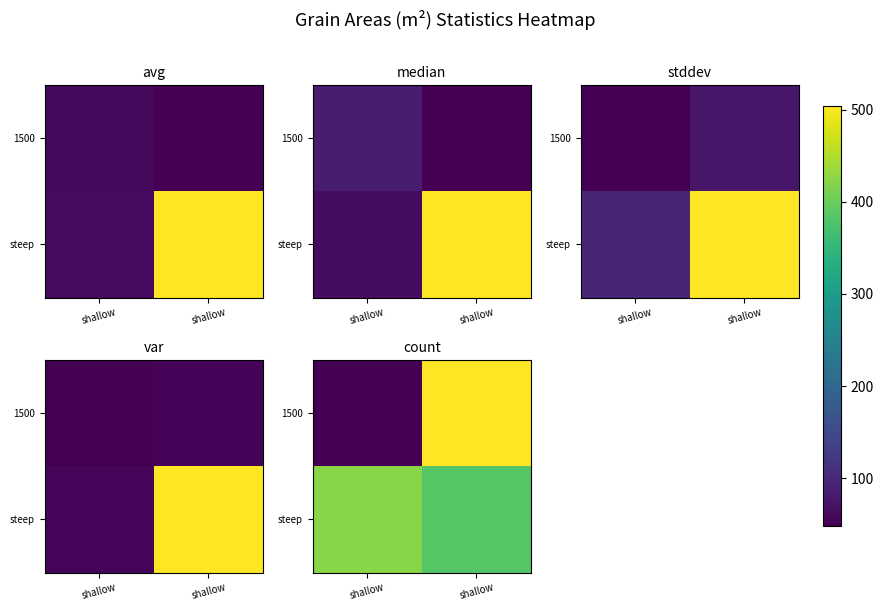

Rank the series by their average value, from lowest to highest.

1500, steep